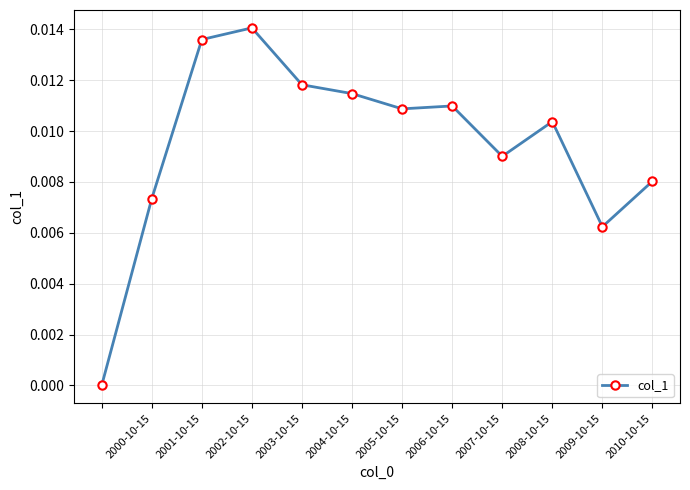

Does the chart have visible grid lines?

Yes